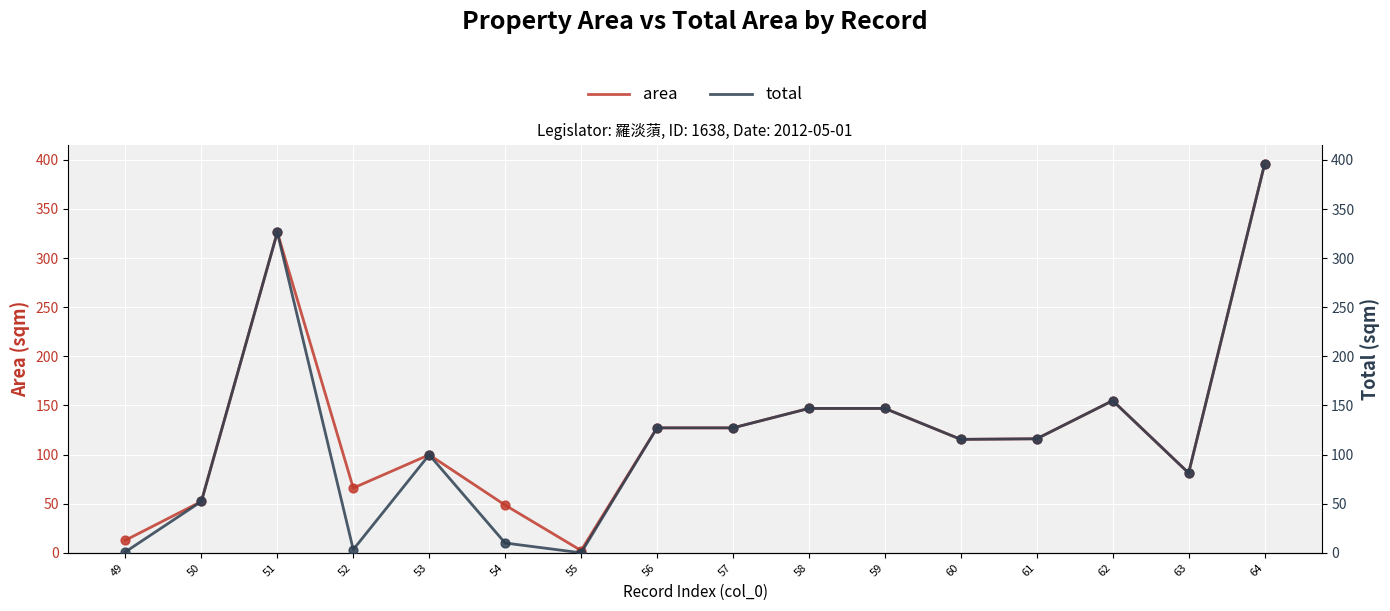

What is the total value across all series at 51?

652.6